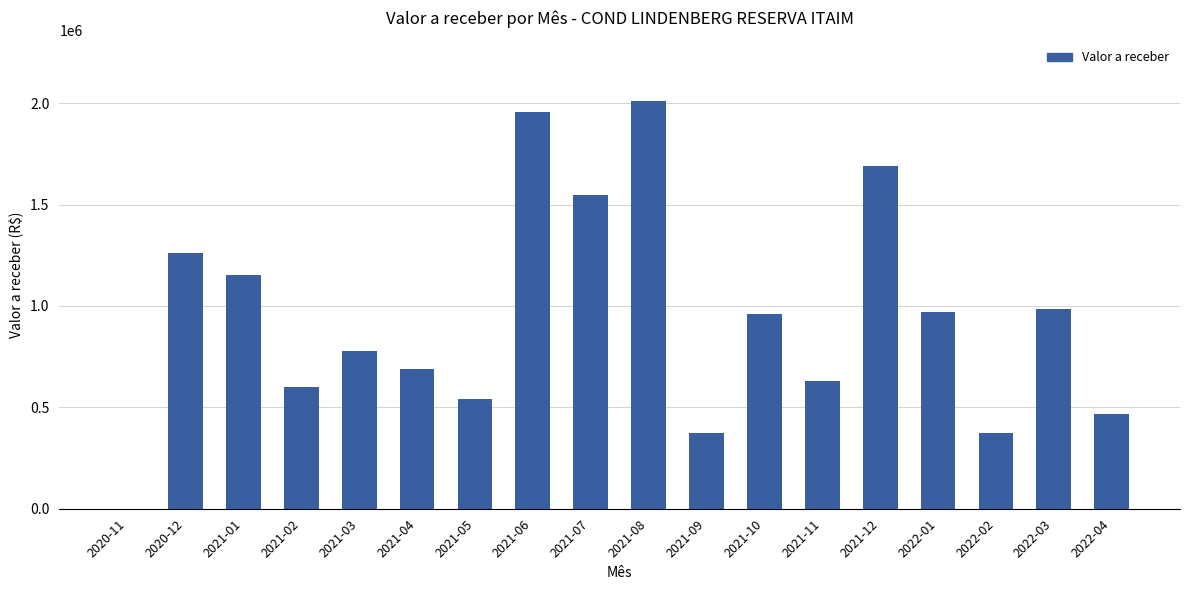

Is it true that the value at 2021-08 is 566042.7?

False